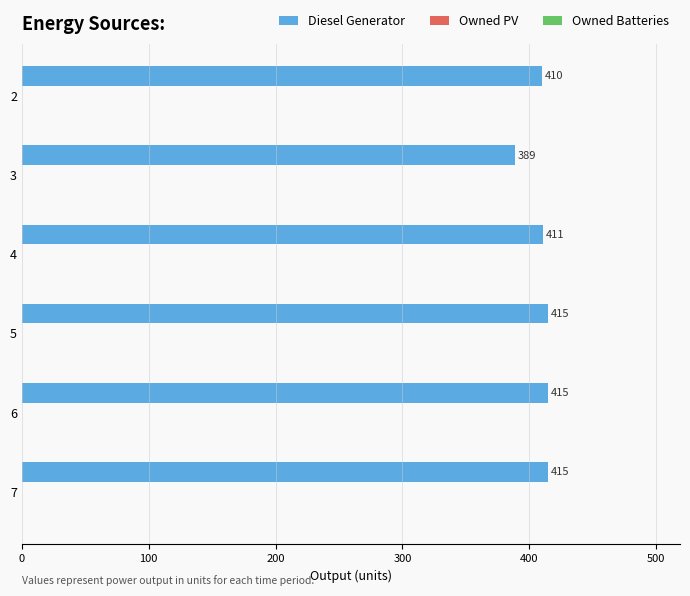

What is the ratio of the value at 5 to the value at 6?

1.0